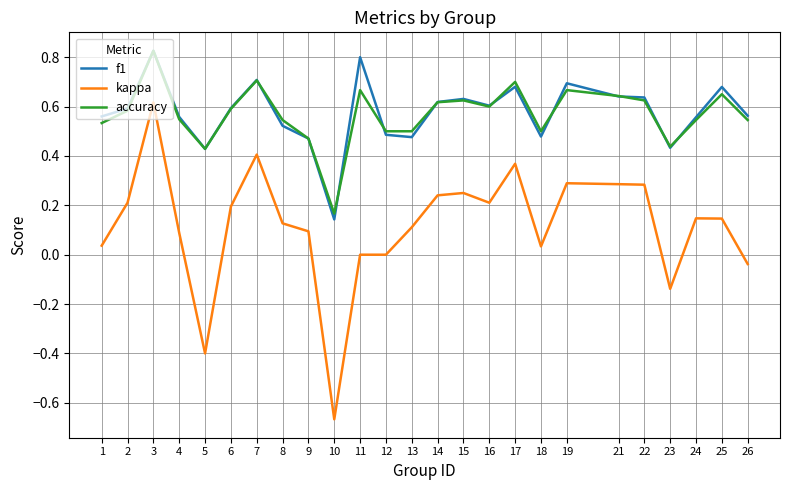

What is the total value across all series at 2?

1.4